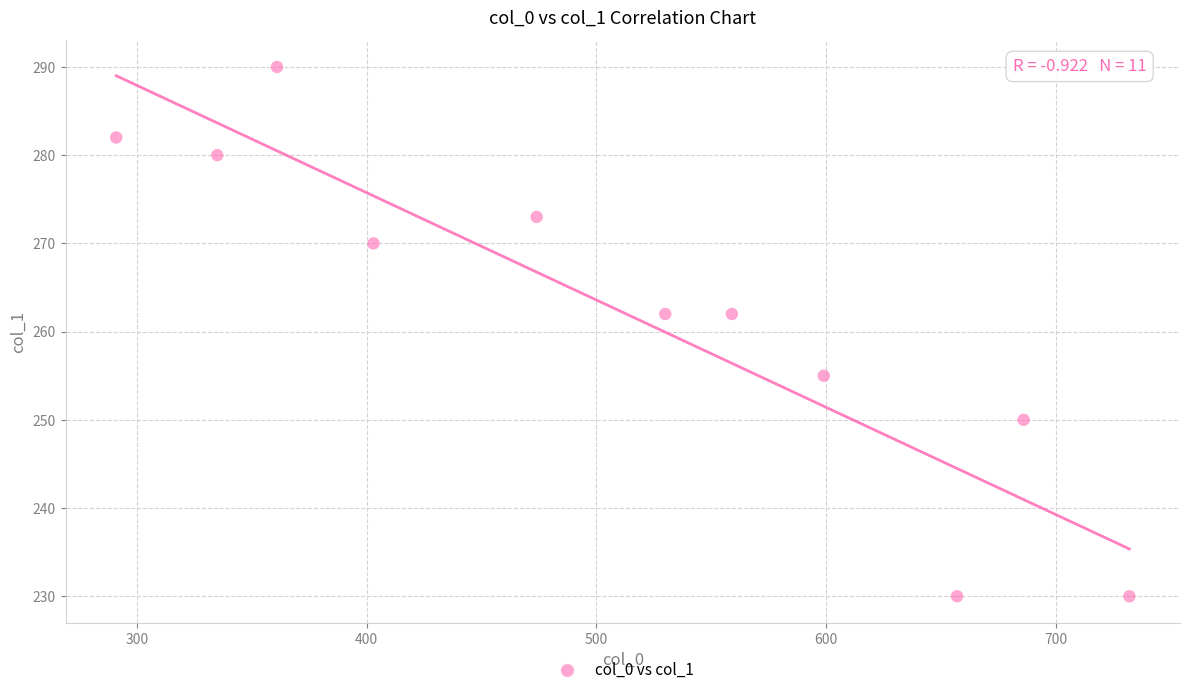

What is the average X value?

512